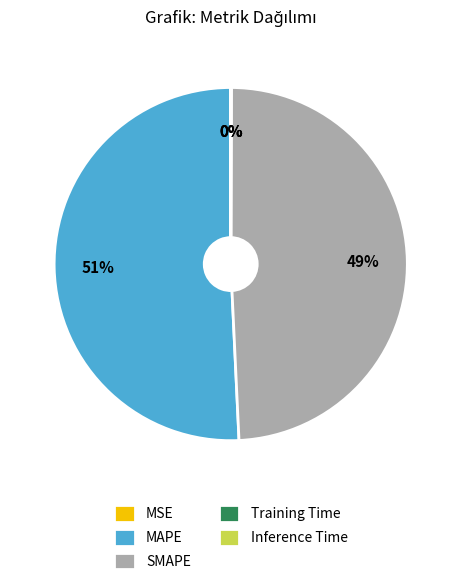

What is the largest slice in the pie chart?

MAPE